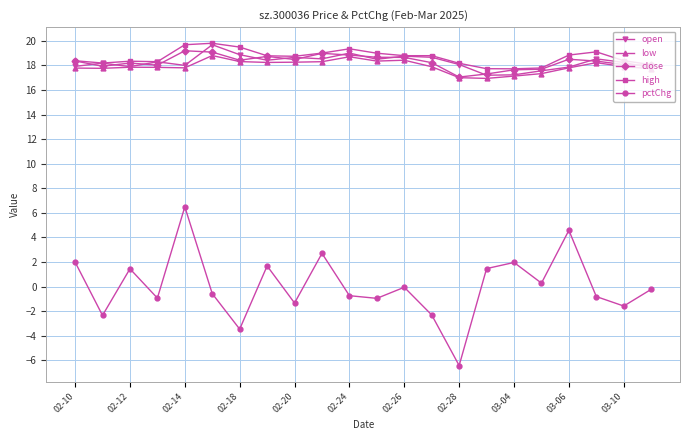

Which series has the largest range (max minus min)?

pctChg